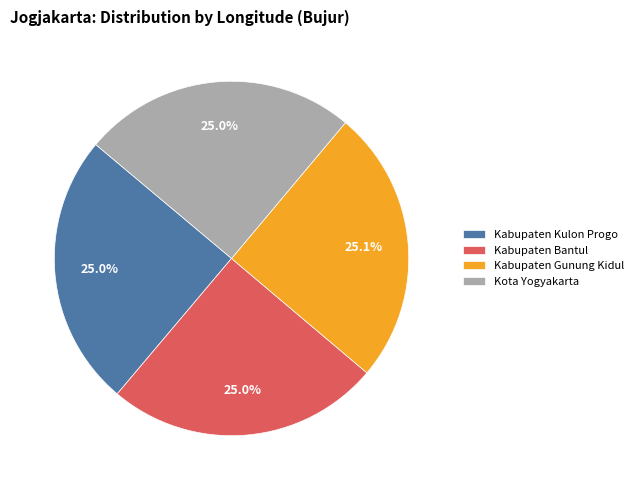

Approximately how many times larger is the value at Kota Yogyakarta compared to Kabupaten Kulon Progo?

1.0